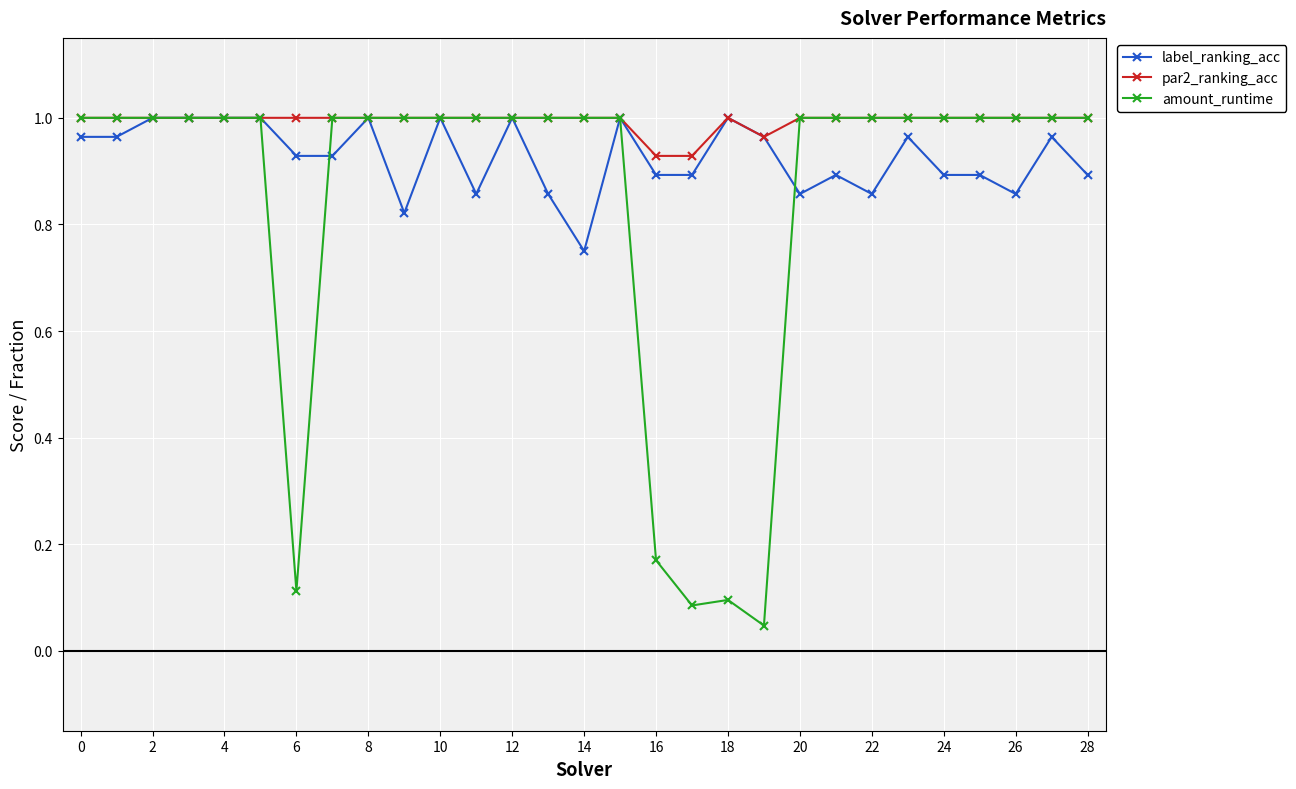

Which series has the widest spread of values?

amount_runtime